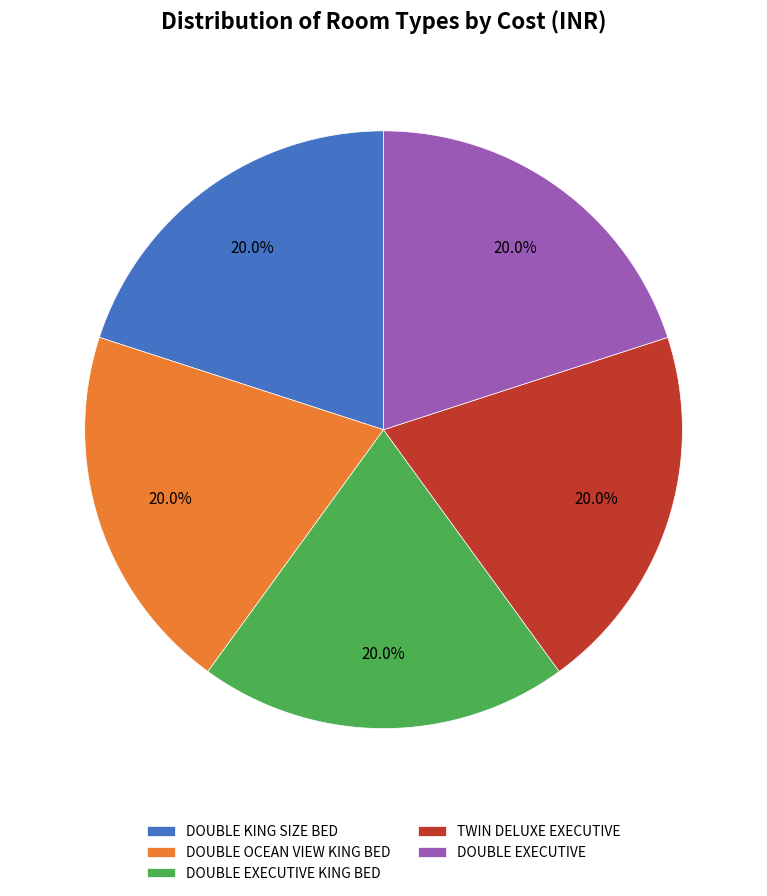

What is the ratio of the value at DOUBLE OCEAN VIEW KING BED to the value at DOUBLE EXECUTIVE?

1.0